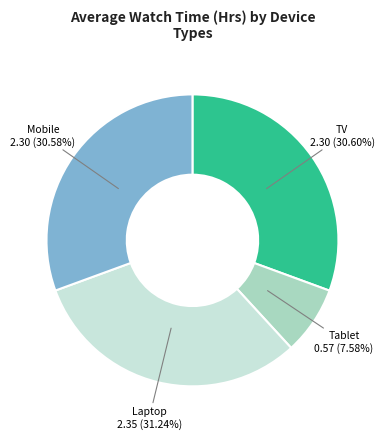

Is there a majority slice in this chart?

No